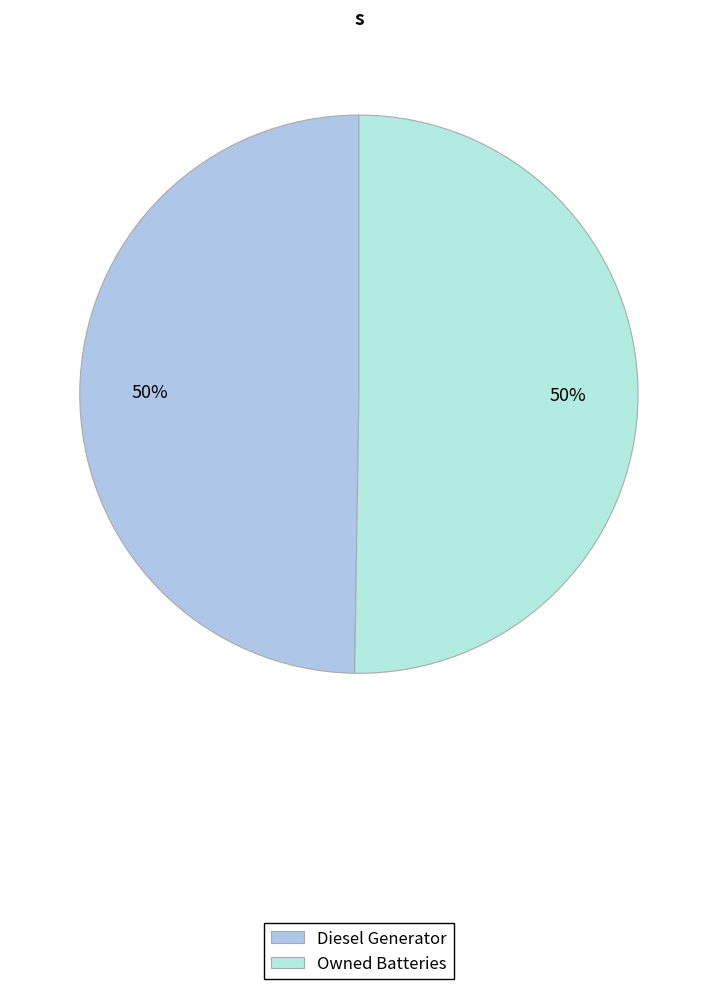

How many slices are in this pie chart?

2